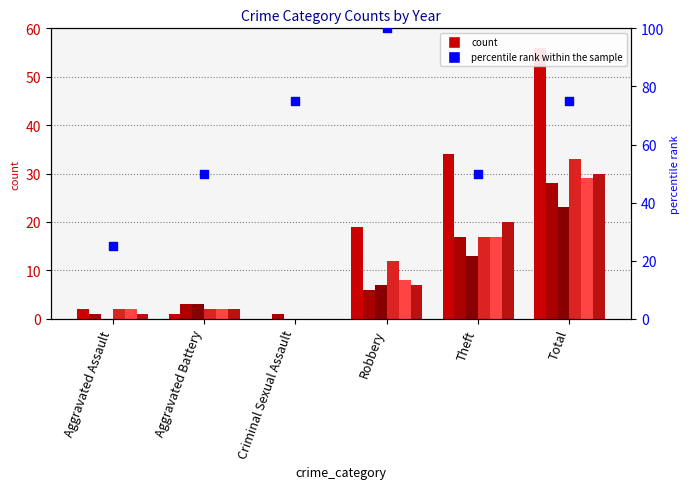

What is the change in value from Aggravated Assault to Total?

+50